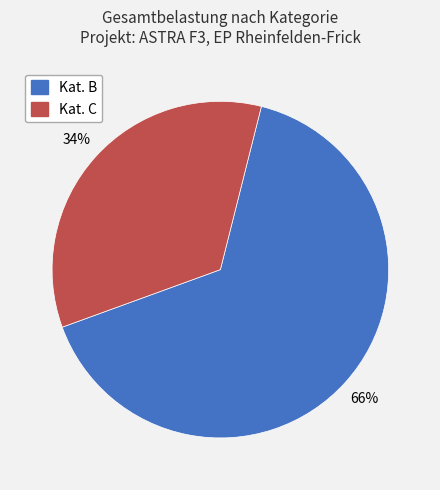

Between Kat. C and Kat. B, which is larger?

Kat. B